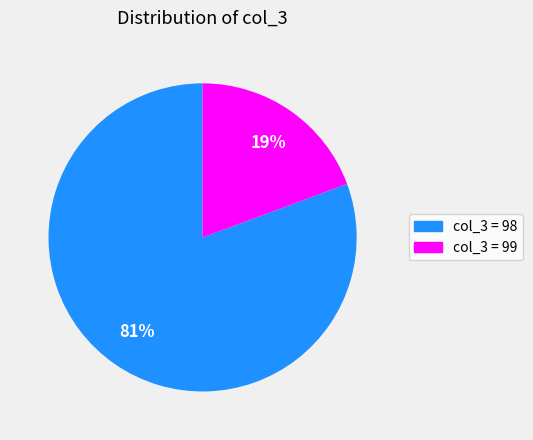

Which slice is the smallest?

col_3 = 99